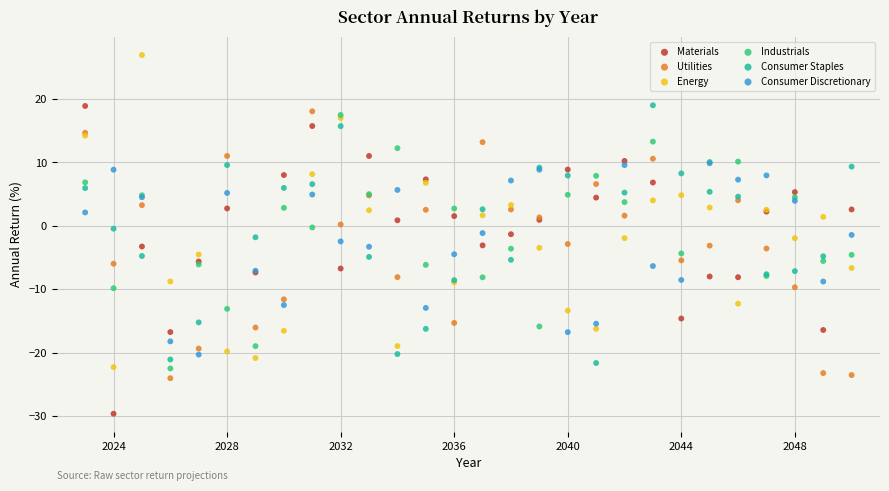

What are all the series names shown in the legend?

Materials, Utilities, Energy, Industrials, Consumer Staples, Consumer Discretionary